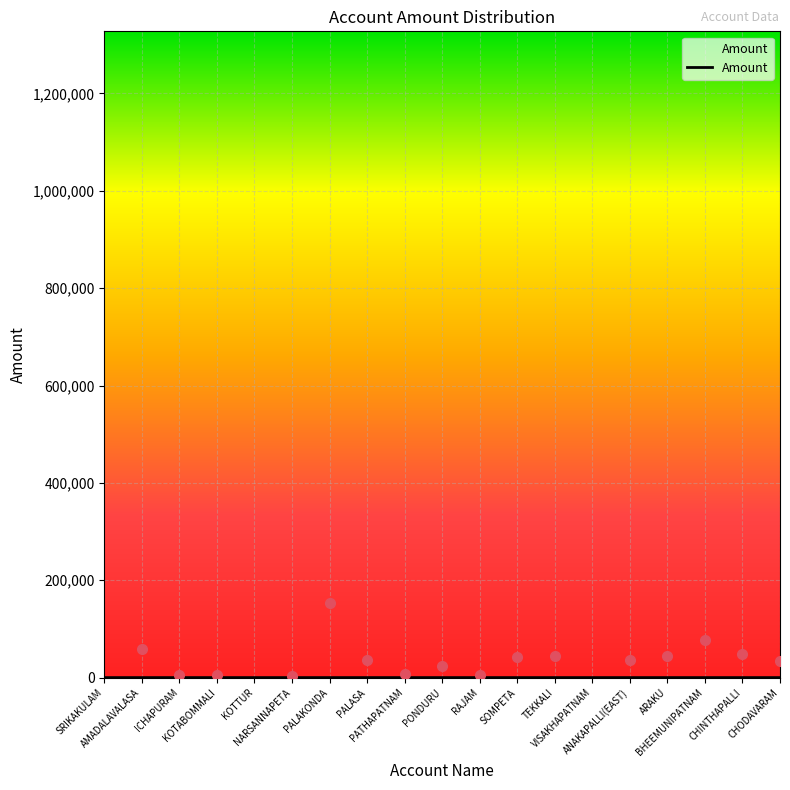

Count the number of data series in this chart.

1